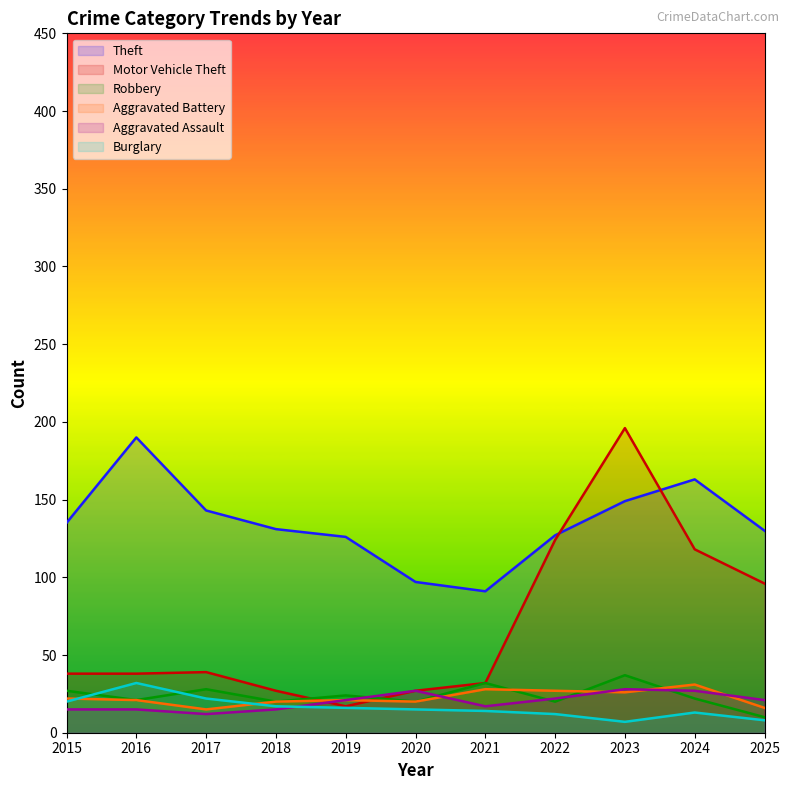

Where is Theft nearest to the value 140?

2017